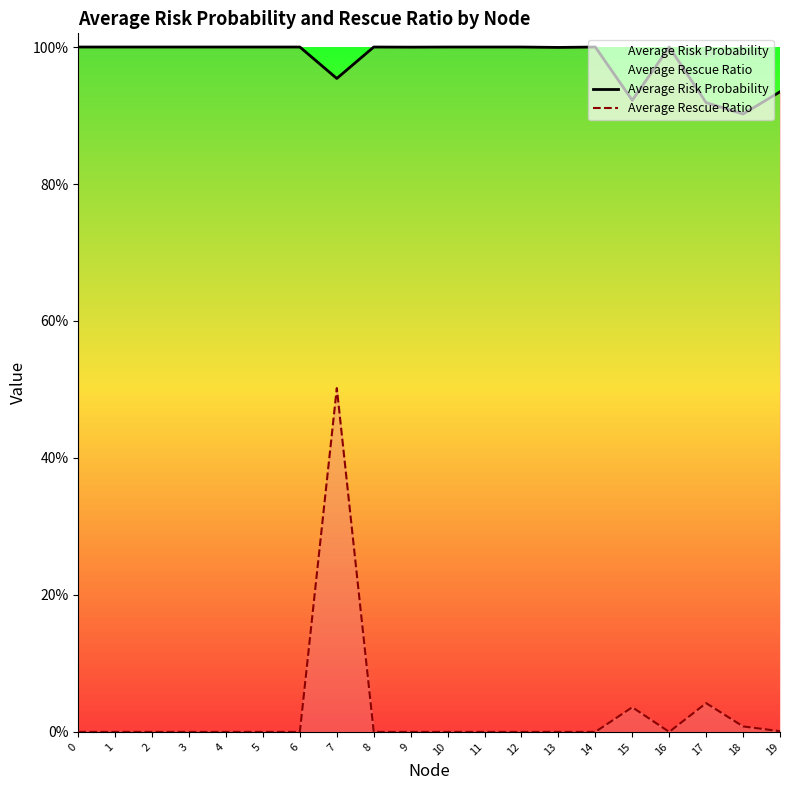

True or false: Average Rescue Ratio has more than 0 interior local peaks.

True